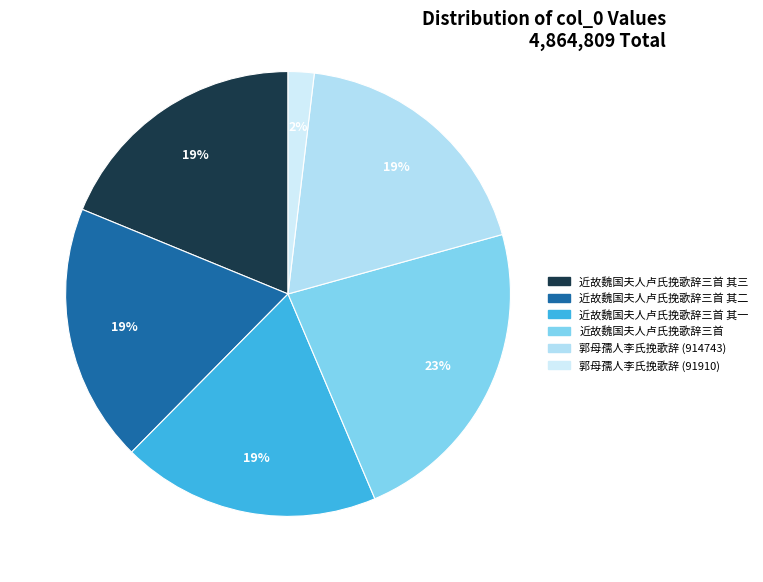

Is there any slice that represents more than half of the pie?

No